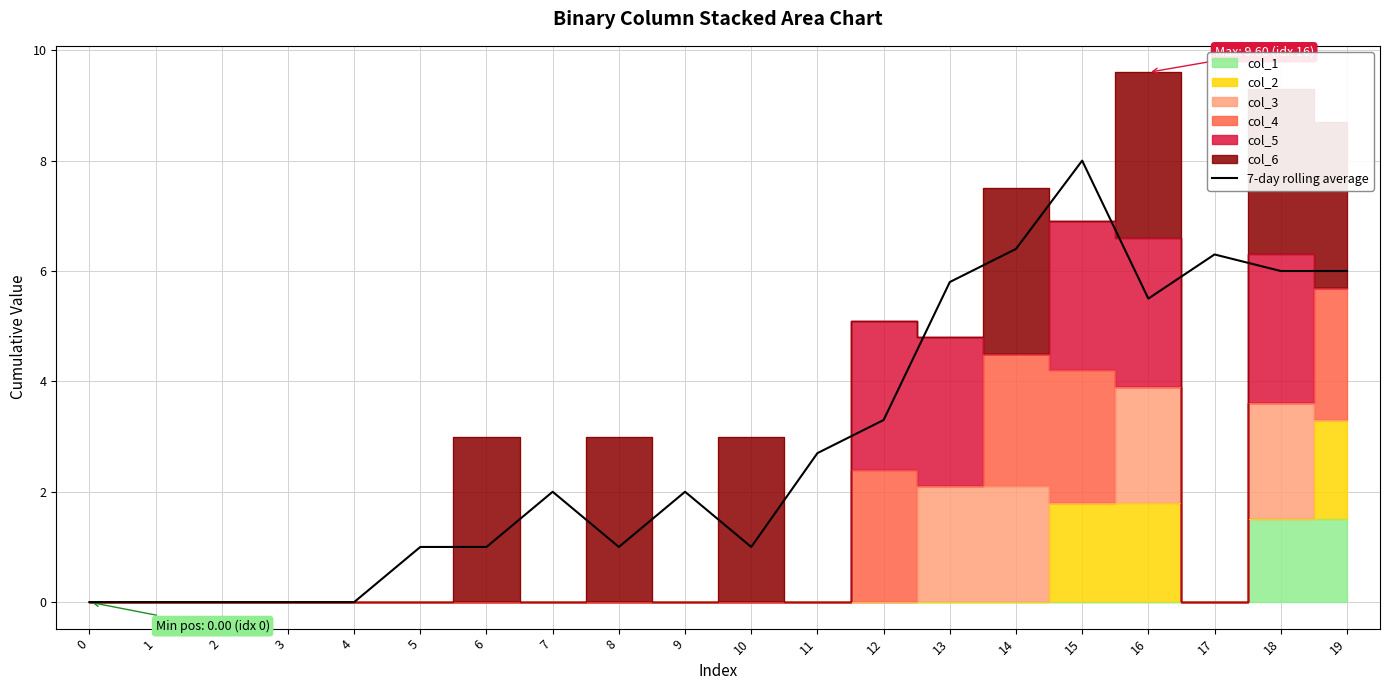

Where is the first local maximum?

7